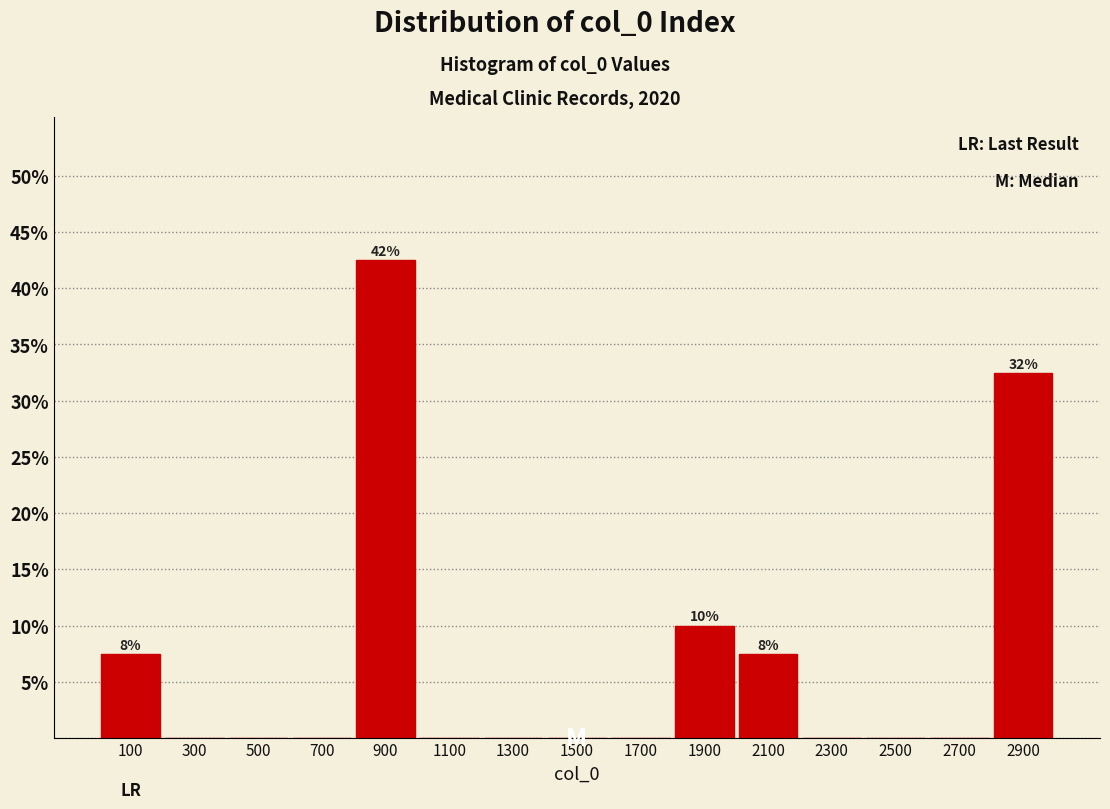

Which range on the x-axis has the tallest bar?

800 to 1000